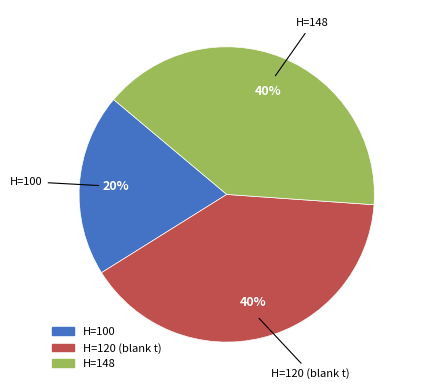

The H=120 (blank t) slice represents 40% of the pie. True or false?

True